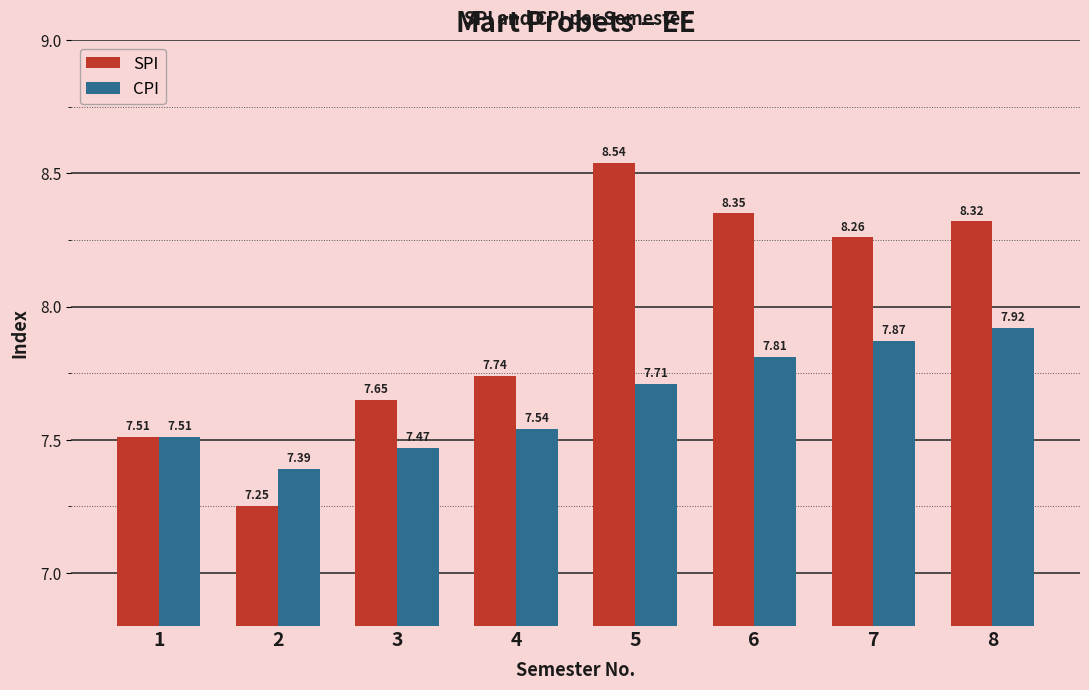

What value does the CPI series have at 6?

7.8